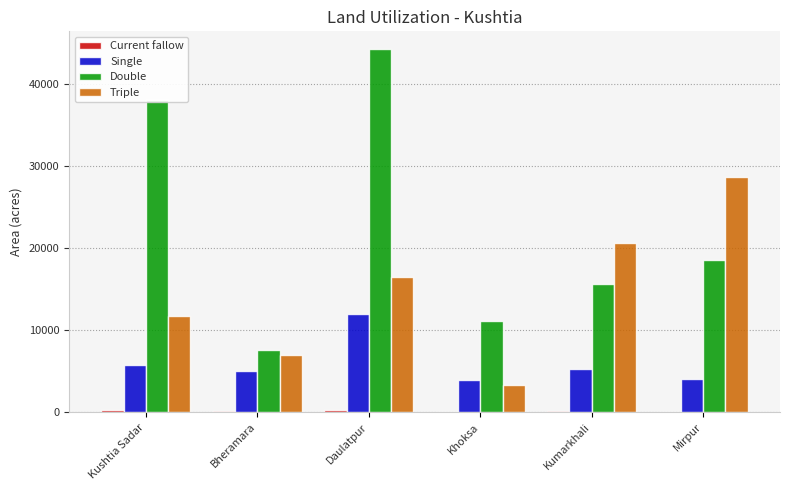

The Double series shows 44200 at Daulatpur. True or false?

True